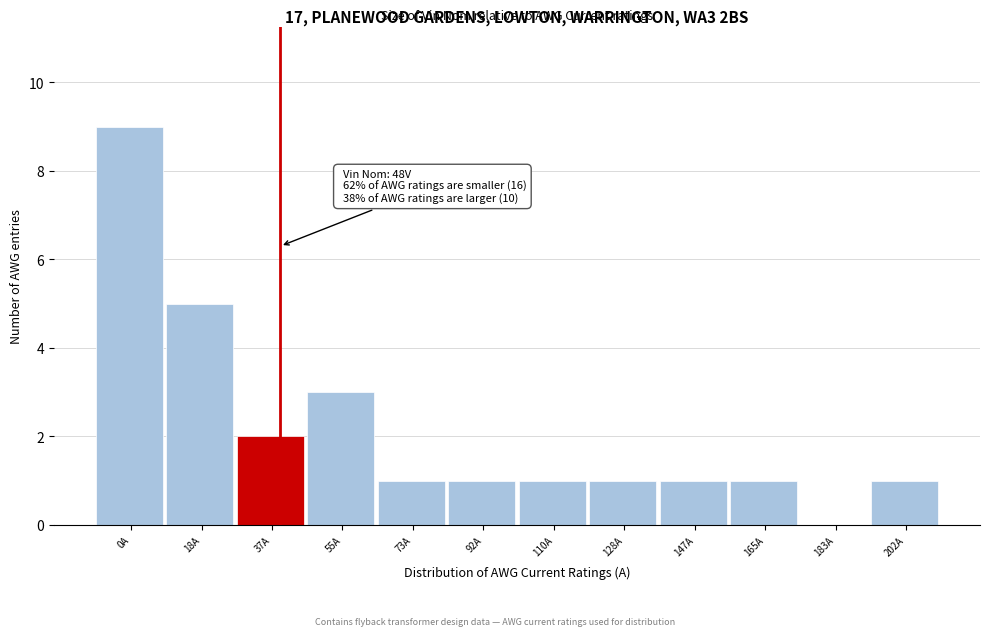

Reading right to left, extract all data points from this chart.

202A=1	183A=0	165A=1	147A=1	128A=1	110A=1	92A=1	73A=1	55A=3	37A=2	18A=5	0A=9